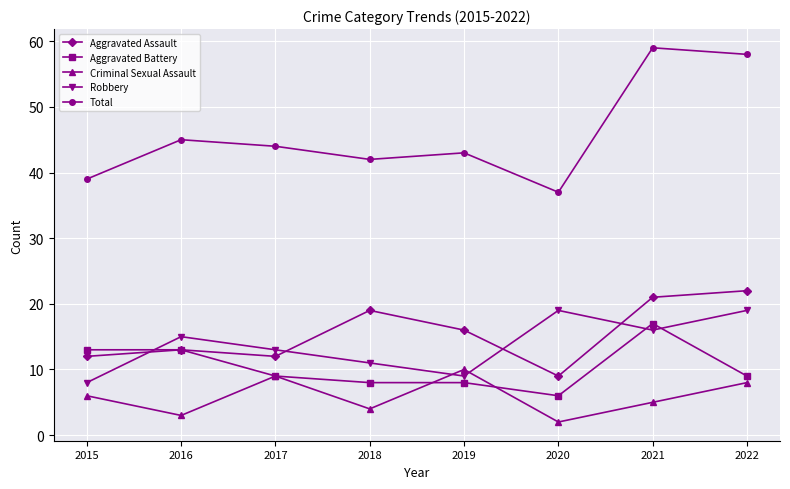

Which series has the largest total across all categories?

Total